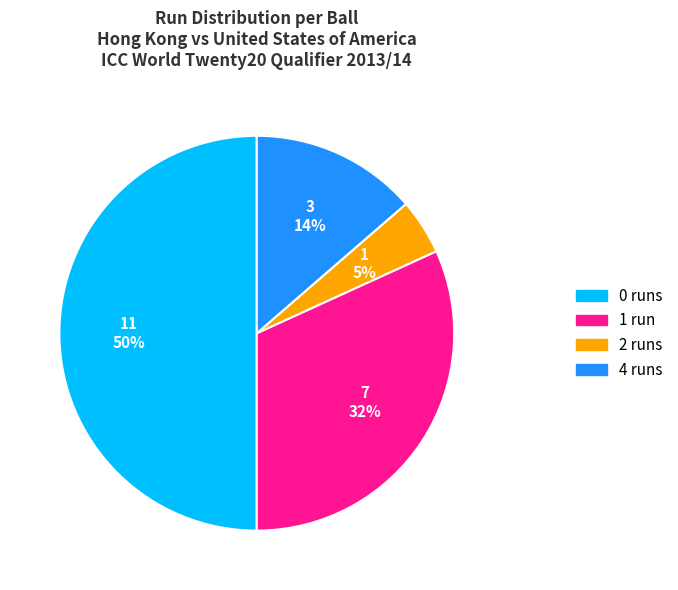

To the nearest percent, what is the difference between the largest and smallest slice percentages?

45%